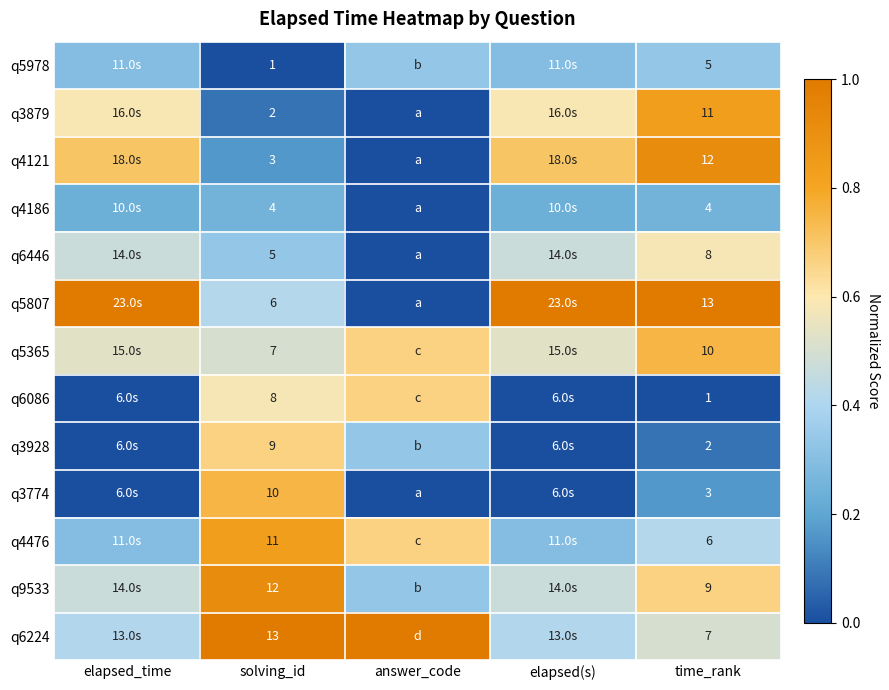

What is the sum of the q6446 values at answer_code and time_rank?

0.6